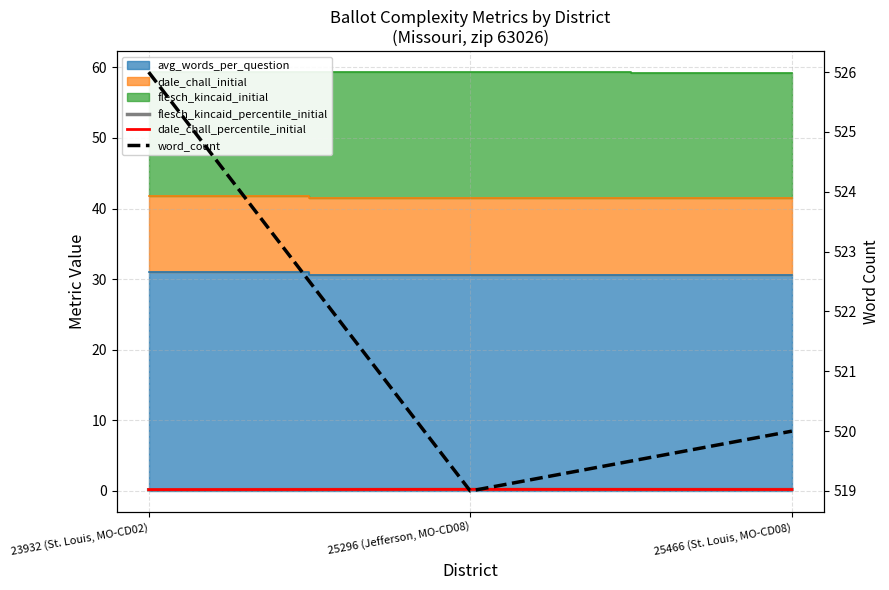

Is the value of flesch_kincaid_percentile_initial at 23932 (St. Louis, MO-CD02) greater than the value of word_count at 23932 (St. Louis, MO-CD02)?

No